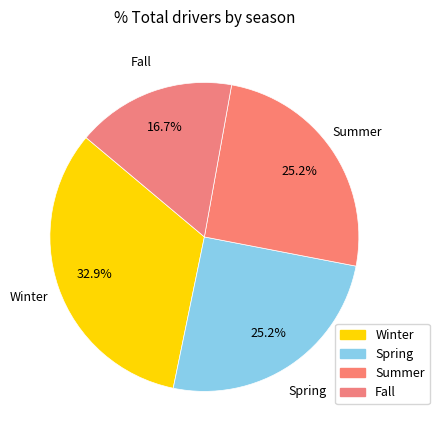

What percentage do Winter and Summer together represent?

58.1%